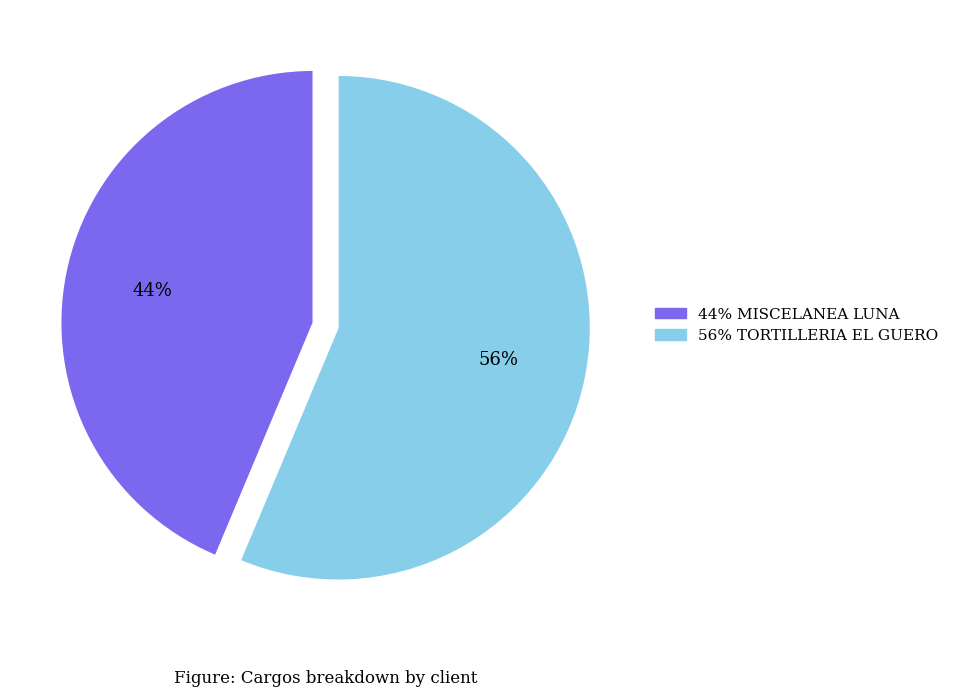

To the nearest percent, what is the average slice percentage?

50%